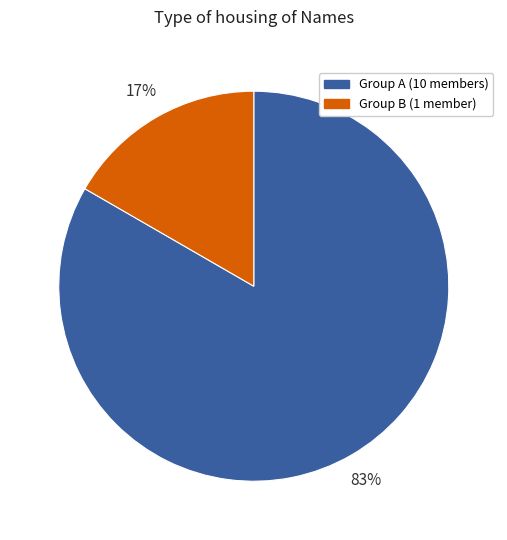

Combined, do Group B (1 member) and Group A (10 members) account for over 50%?

Yes